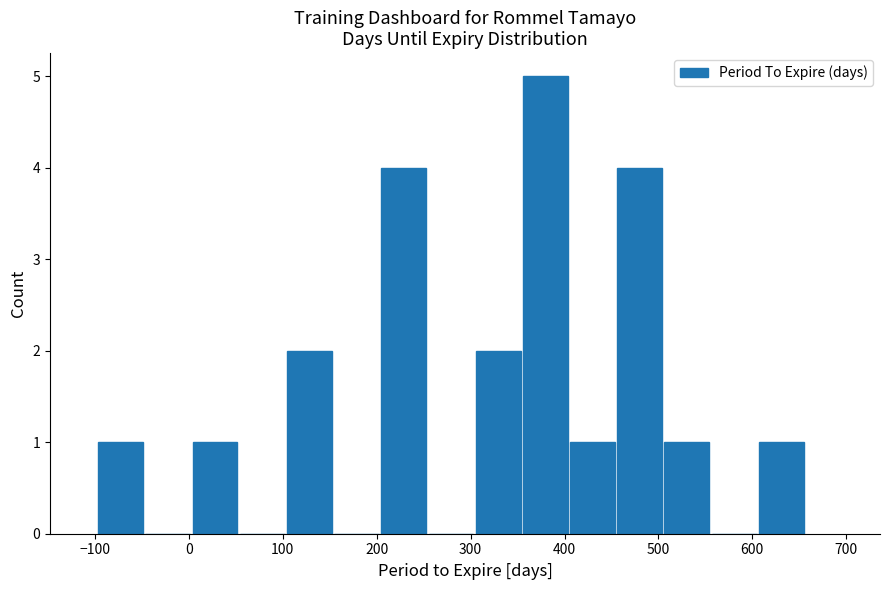

Which range on the x-axis has the tallest bar?

350 to 400